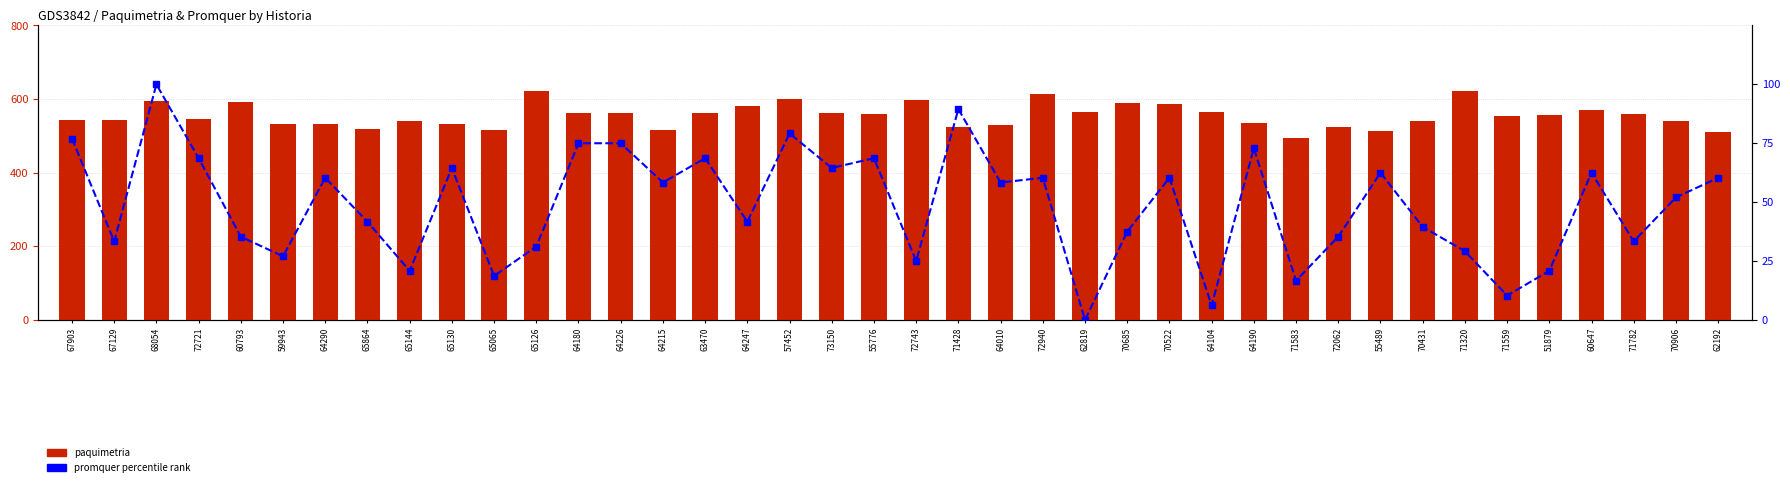

Where does the paquimetria series first go above 557?

68054